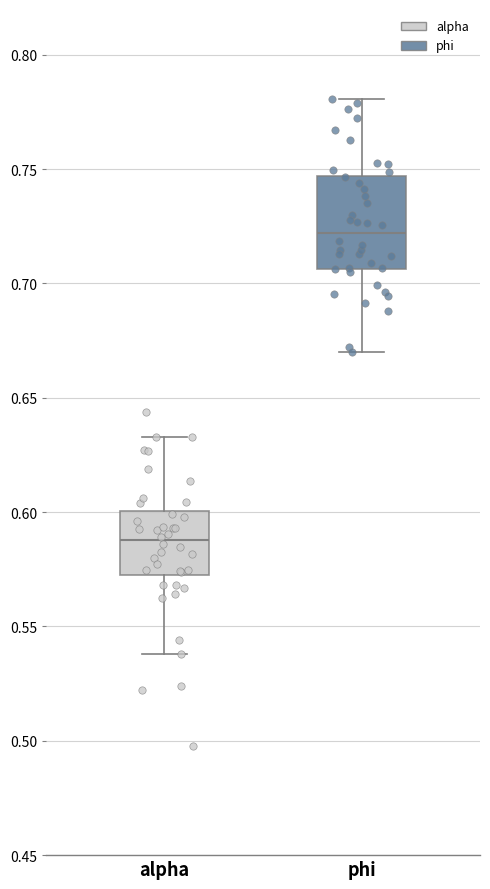

Reading left to right, read every box against the y-axis: the position of its median line, the range the box covers, and the ends of its whiskers. The values are not printed on the chart, so give them approximately, as read against the axis.

alpha: median 0.590, box 0.570 to 0.600, whiskers 0.540 to 0.635
phi: median 0.720, box 0.705 to 0.745, whiskers 0.670 to 0.780